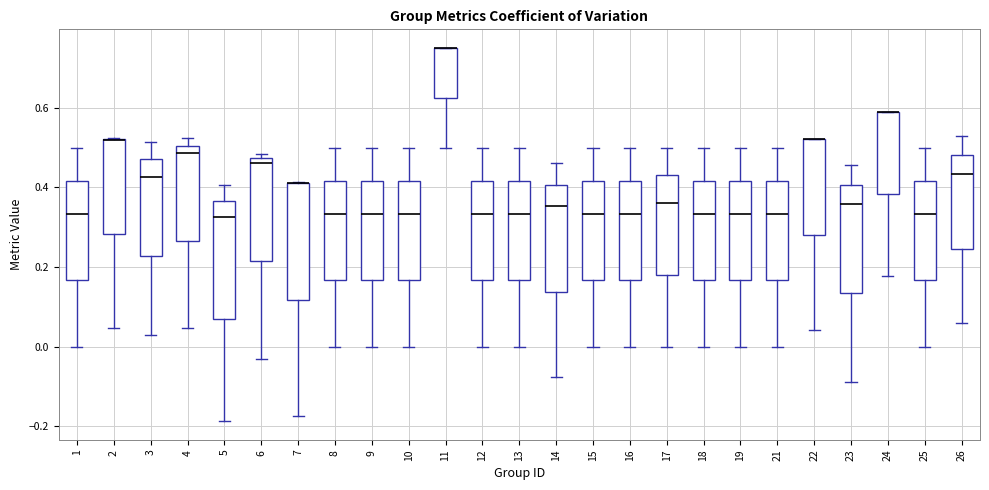

Reading left to right, read every box against the y-axis: the position of its median line, the range the box covers, and the ends of its whiskers. The values are not printed on the chart, so give them approximately, as read against the axis.

1: median 0.34, box 0.16 to 0.42, whiskers 0.00 to 0.50
2: median 0.52 (drawn on the box's upper edge), box 0.28 to 0.52, whiskers 0.04 to 0.52
3: median 0.42, box 0.22 to 0.48, whiskers 0.04 to 0.52
4: median 0.48, box 0.26 to 0.50, whiskers 0.04 to 0.52
5: median 0.32, box 0.06 to 0.36, whiskers -0.18 to 0.40
6: median 0.46, box 0.22 to 0.48, whiskers -0.04 to 0.48 (just above the box's upper edge)
7: median 0.42 (drawn on the box's upper edge), box 0.12 to 0.42, whiskers -0.18 to 0.42
8: median 0.34, box 0.16 to 0.42, whiskers 0.00 to 0.50
9: median 0.34, box 0.16 to 0.42, whiskers 0.00 to 0.50
10: median 0.34, box 0.16 to 0.42, whiskers 0.00 to 0.50
11: median 0.76 (drawn on the box's upper edge), box 0.62 to 0.76, whiskers 0.50 to 0.76
12: median 0.34, box 0.16 to 0.42, whiskers 0.00 to 0.50
13: median 0.34, box 0.16 to 0.42, whiskers 0.00 to 0.50
14: median 0.36, box 0.14 to 0.40, whiskers -0.08 to 0.46
15: median 0.34, box 0.16 to 0.42, whiskers 0.00 to 0.50
16: median 0.34, box 0.16 to 0.42, whiskers 0.00 to 0.50
17: median 0.36, box 0.18 to 0.44, whiskers 0.00 to 0.50
18: median 0.34, box 0.16 to 0.42, whiskers 0.00 to 0.50
19: median 0.34, box 0.16 to 0.42, whiskers 0.00 to 0.50
21: median 0.34, box 0.16 to 0.42, whiskers 0.00 to 0.50
22: median 0.52 (drawn on the box's upper edge), box 0.28 to 0.52, whiskers 0.04 to 0.52
23: median 0.36, box 0.14 to 0.40, whiskers -0.08 to 0.46
24: median 0.58 (drawn on the box's upper edge), box 0.38 to 0.58, whiskers 0.18 to 0.58
25: median 0.34, box 0.16 to 0.42, whiskers 0.00 to 0.50
26: median 0.44, box 0.24 to 0.48, whiskers 0.06 to 0.52